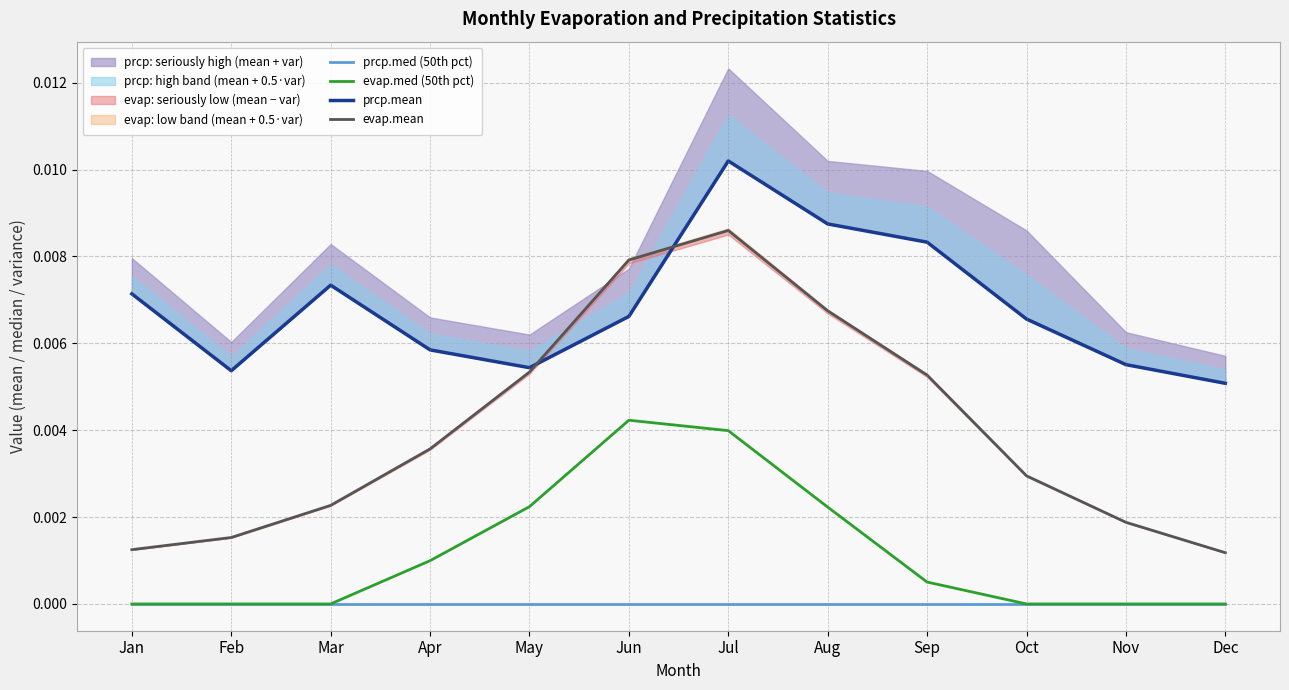

The value of prcp.mean at Apr is 0.0. True or false?

True